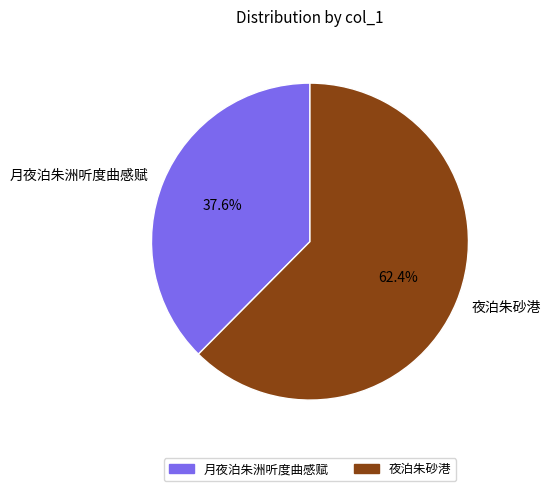

To the nearest percent, what is the combined percentage of 月夜泊朱洲听度曲感赋 and 夜泊朱砂港?

100%